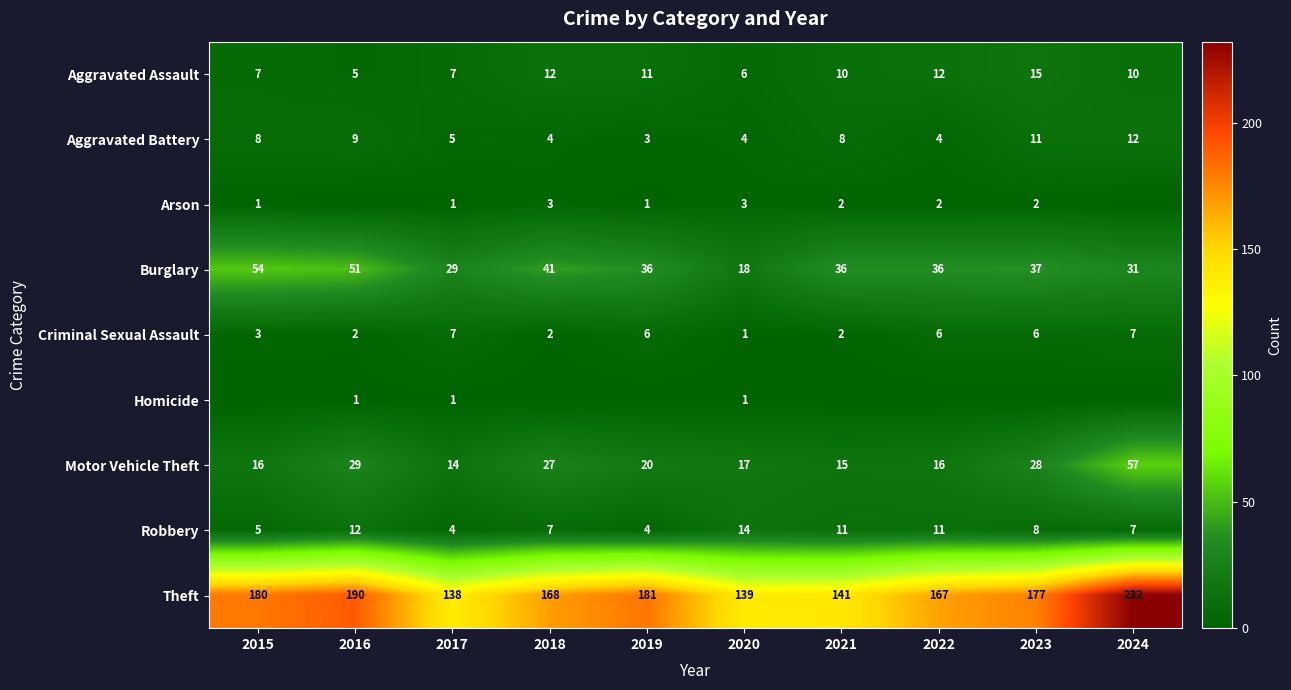

What is the sum of the Burglary values at 2022 and 2024?

67